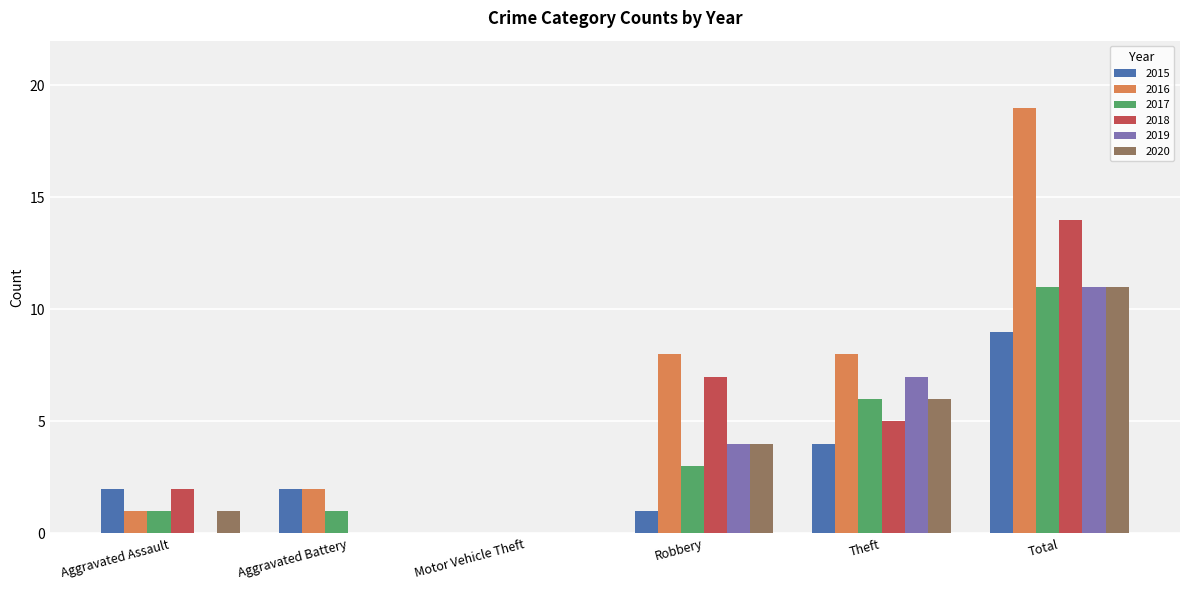

Are the bars horizontal?

No